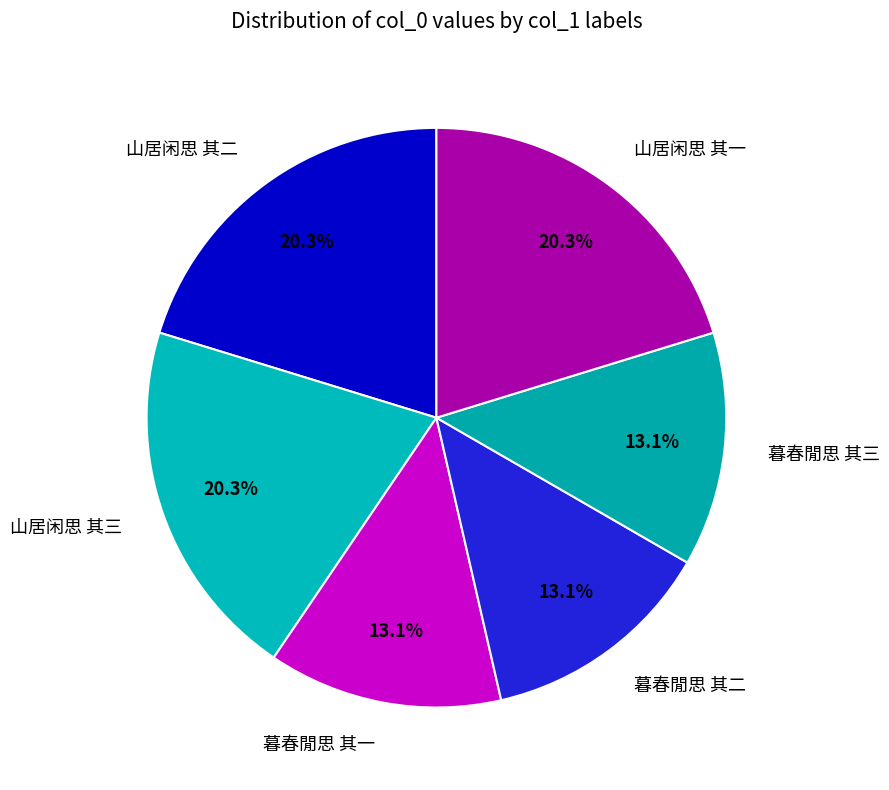

To the nearest percent, what is the combined percentage of 暮春閒思 其三 and 暮春閒思 其一?

26%